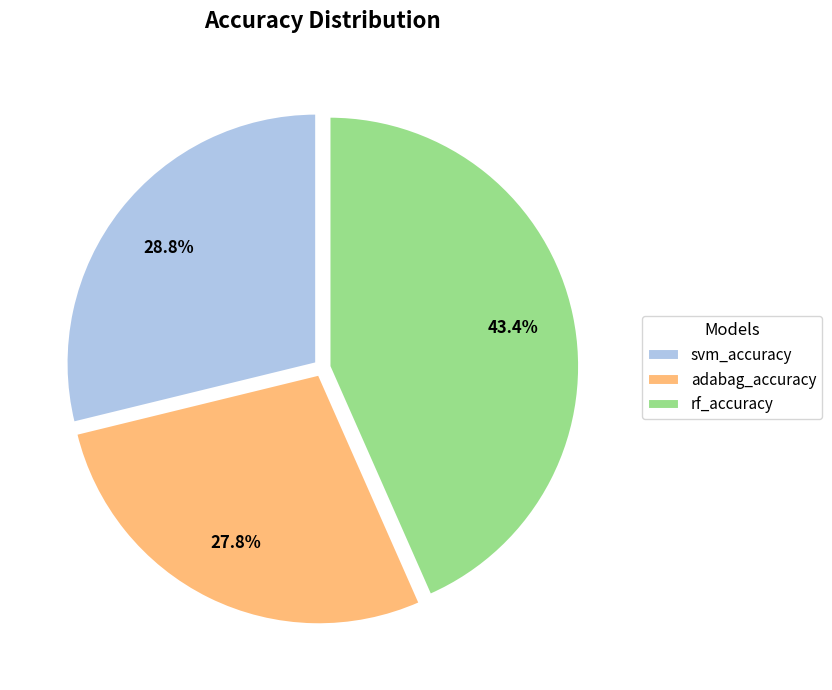

What is the smallest slice in the pie chart?

adabag_accuracy